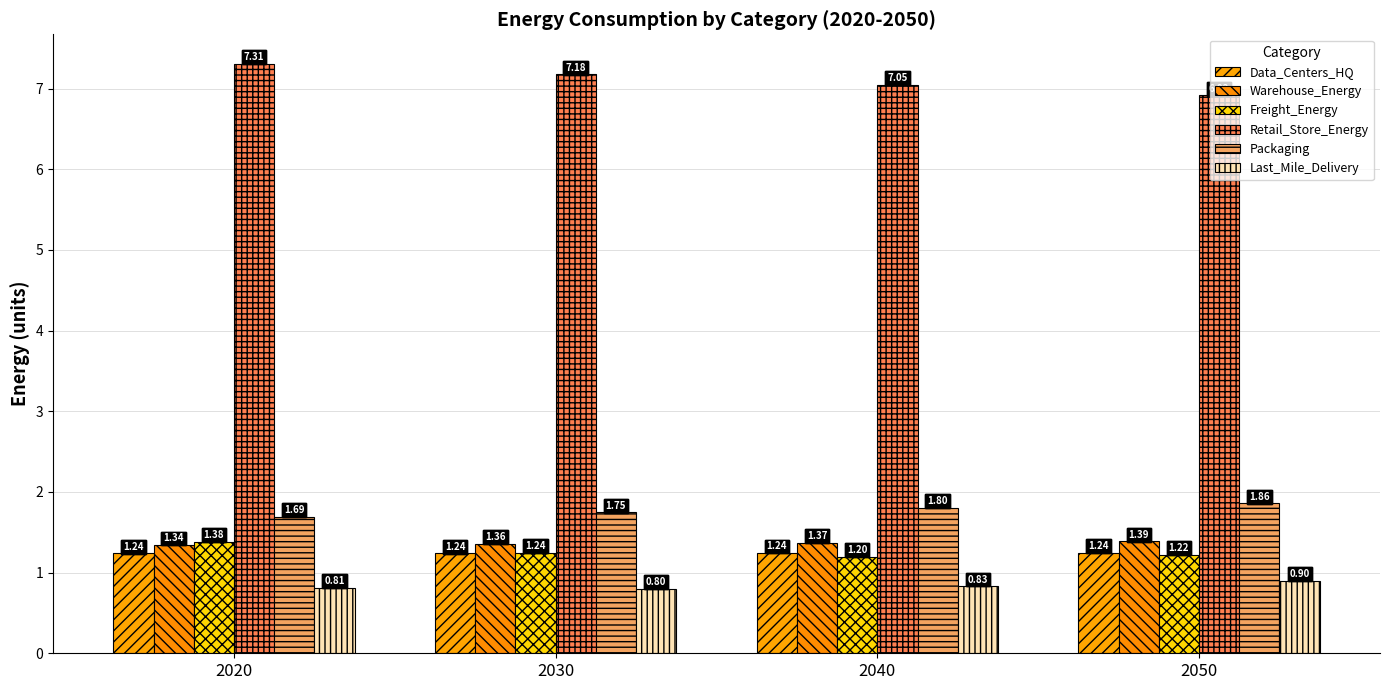

Reading left to right, list all the values displayed in this chart.

Data_Centers_HQ: 2020=1.2	2030=1.2	2040=1.2	2050=1.2
Warehouse_Energy: 2020=1.3	2030=1.4	2040=1.4	2050=1.4
Freight_Energy: 2020=1.4	2030=1.2	2040=1.2	2050=1.2
Retail_Store_Energy: 2020=7.3	2030=7.2	2040=7.0	2050=6.9
Packaging: 2020=1.7	2030=1.7	2040=1.8	2050=1.9
Last_Mile_Delivery: 2020=0.8	2030=0.8	2040=0.8	2050=0.9